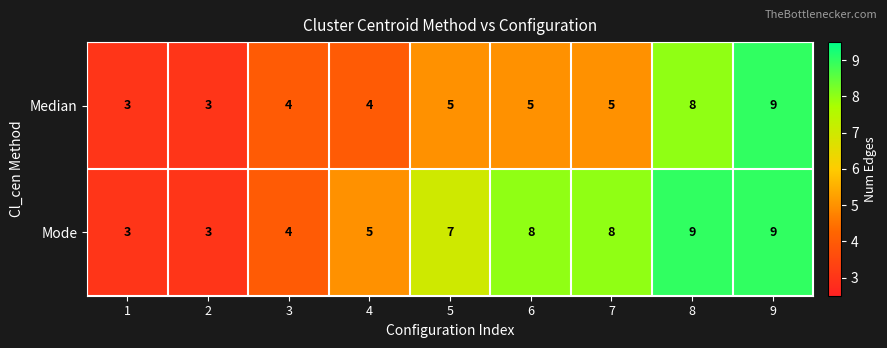

What is the average value of the Median series?

5